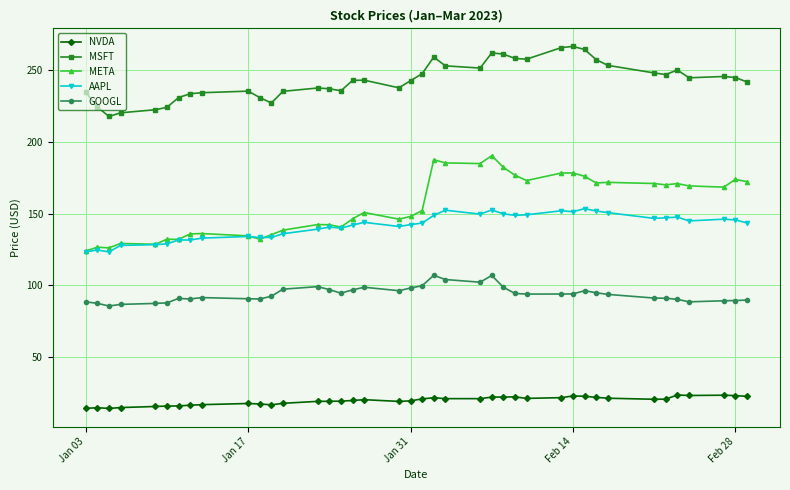

True or false: MSFT has more than 2 interior local peaks.

True